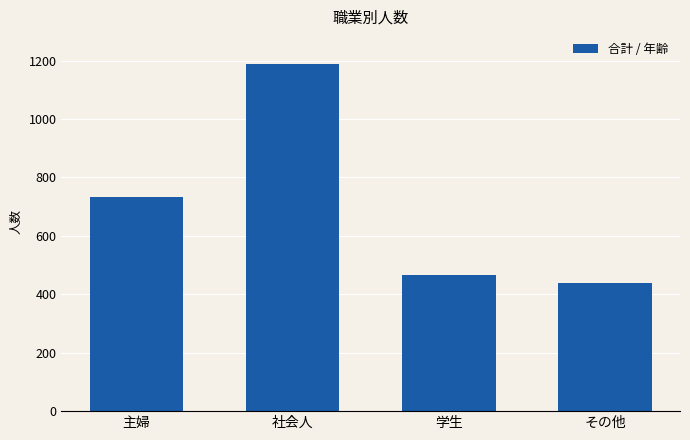

What is the value of the 3rd bar from the left?

465